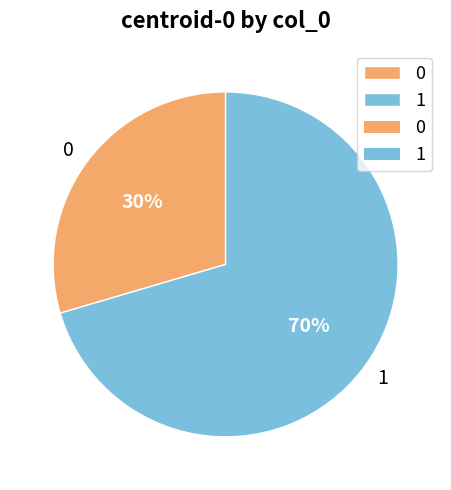

Between 1 and 0, which is larger?

1